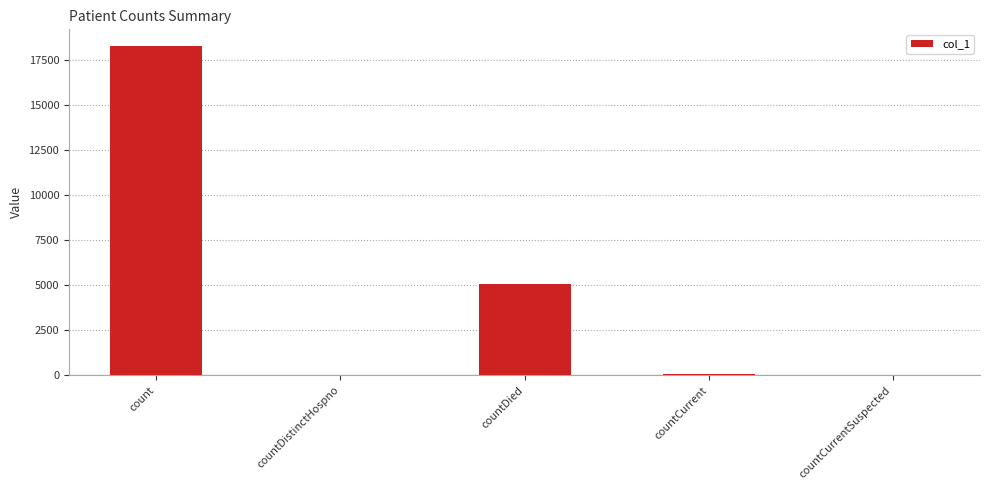

What is the greatest value displayed?

18287